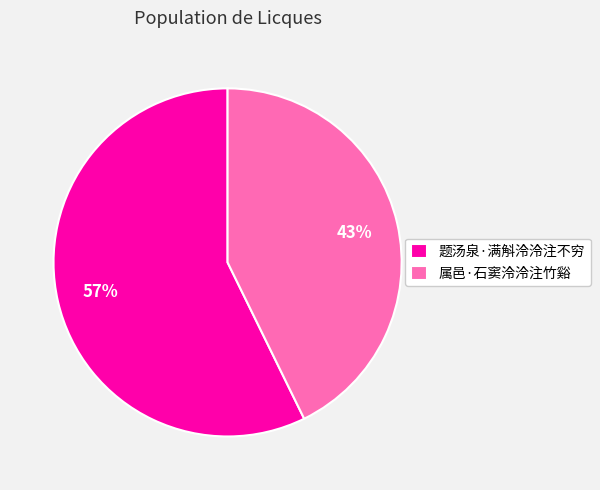

What is the smallest slice in the pie chart?

属邑·石窦泠泠注竹谿